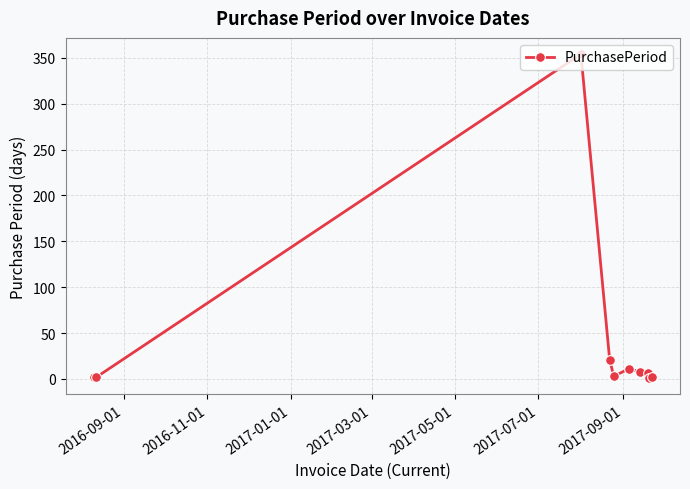

What is the sum of all values?

410